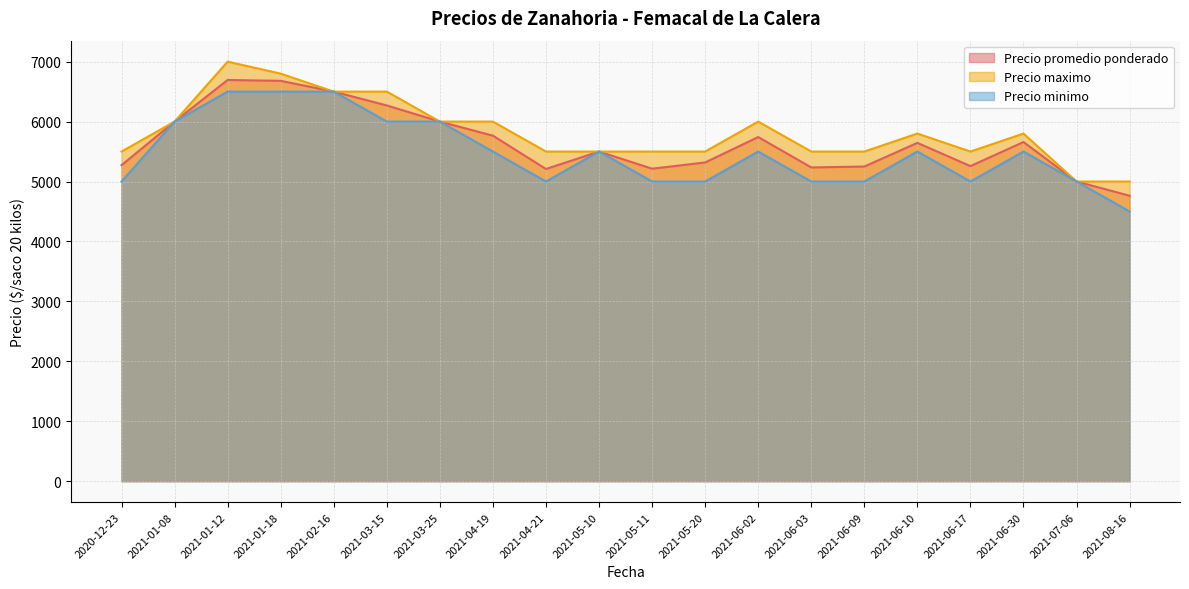

What is the smallest value displayed?

4500